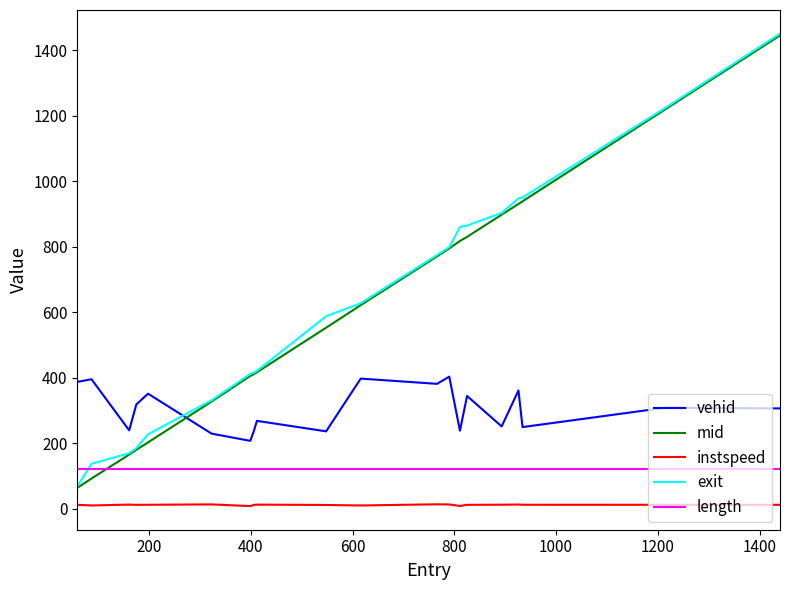

Which series ends up on top after the final intersection of exit and vehid?

exit